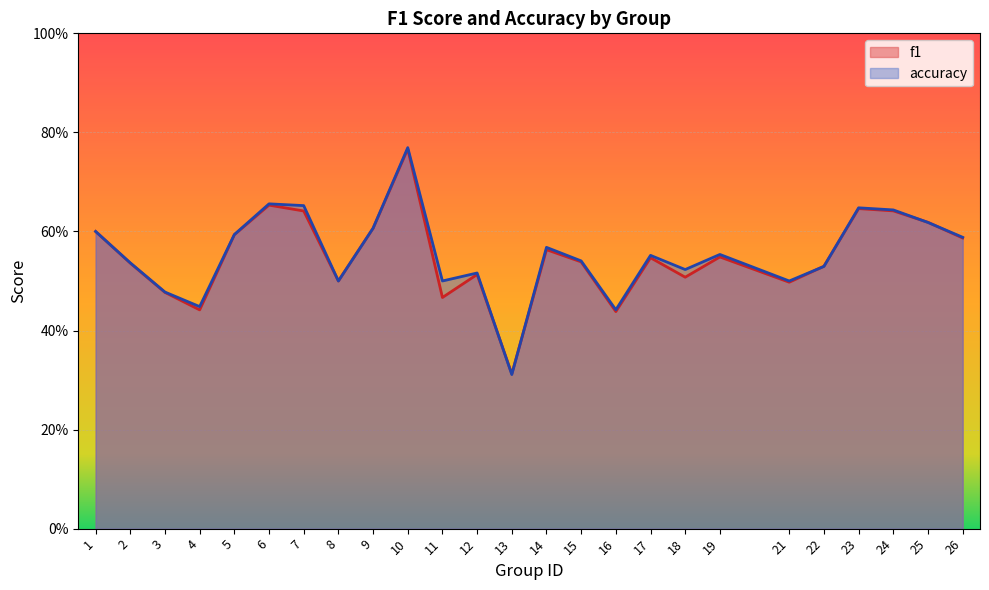

Count the accuracy values in the range 0 to 1.

25